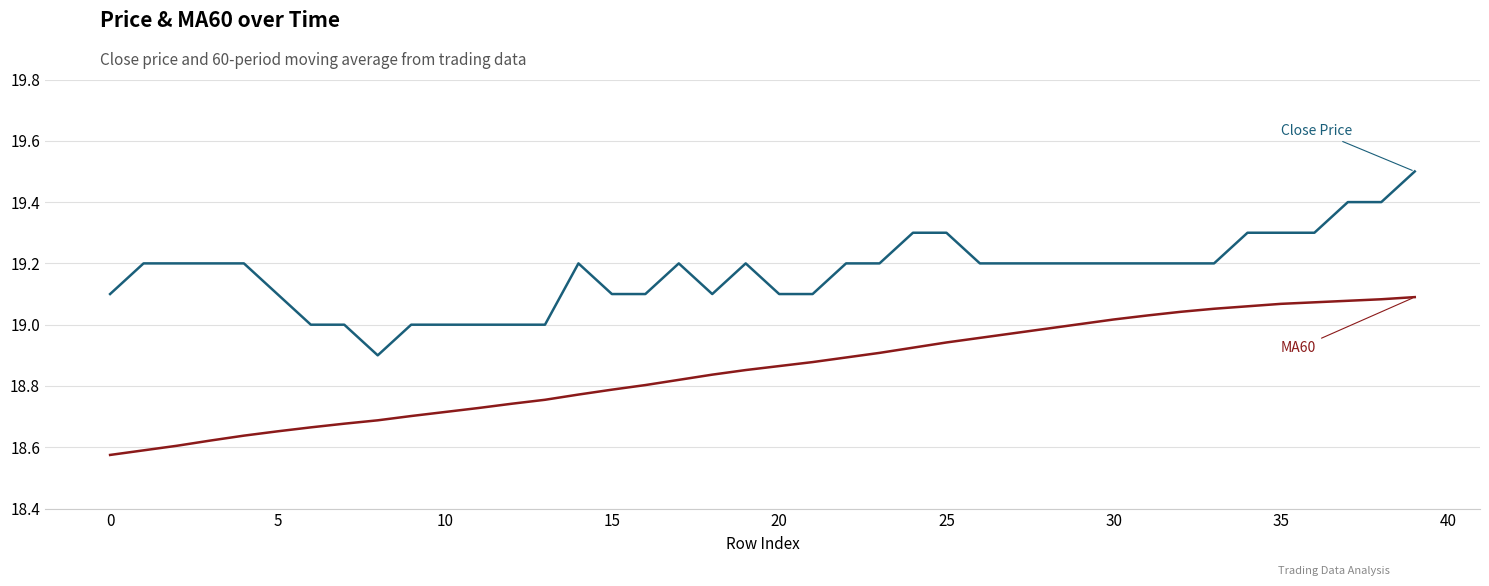

What is the maximum value shown in the chart?

19.5